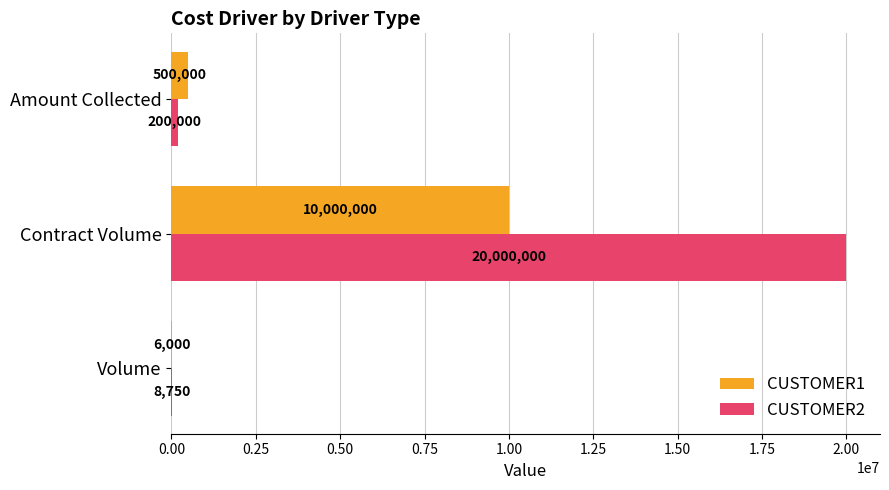

At which label is CUSTOMER1 closest to 5003000?

Amount Collected